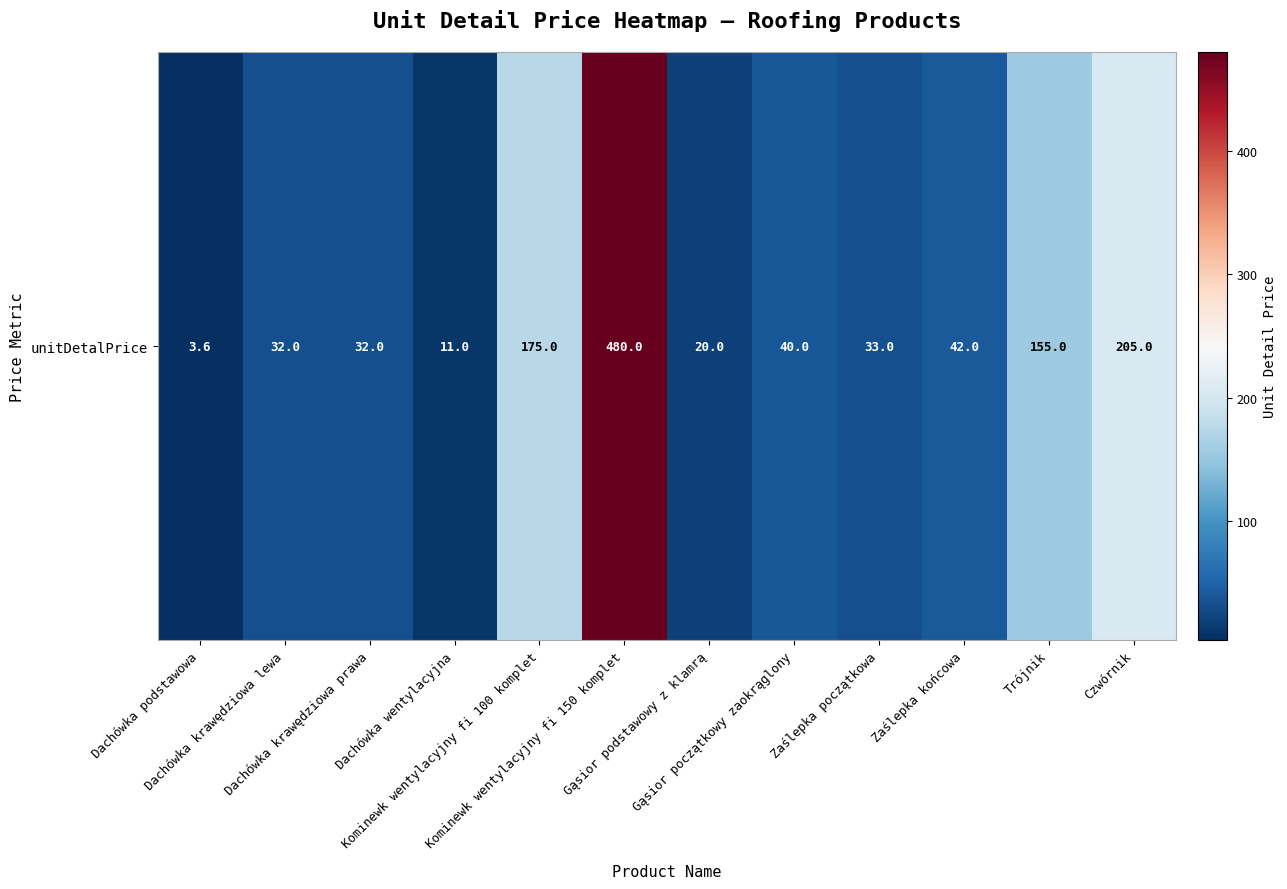

Reading left to right, transcribe all the data shown in this chart.

Dachówka podstawowa=3.6	Dachówka krawędziowa lewa=32.0	Dachówka krawędziowa prawa=32.0	Dachówka wentylacyjna=11.0	Kominewk wentylacyjny fi 100 komplet=175.0	Kominewk wentylacyjny fi 150 komplet=480.0	Gąsior podstawowy z klamrą=20.0	Gąsior początkowy zaokrąglony=40.0	Zaślepka początkowa=33.0	Zaślepka końcowa=42.0	Trójnik=155.0	Czwórnik=205.0